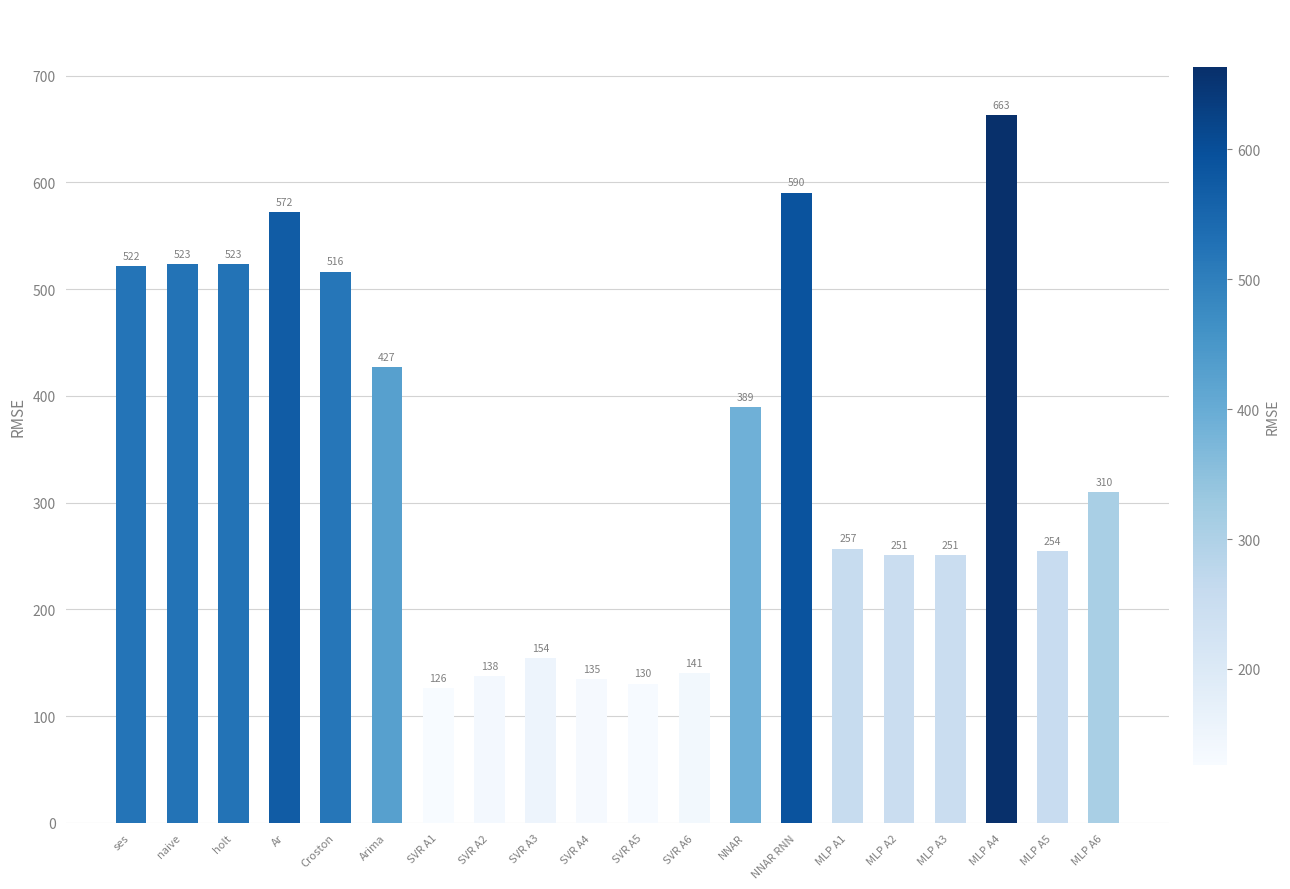

What is the value of the 2nd bar from the left?

523.3